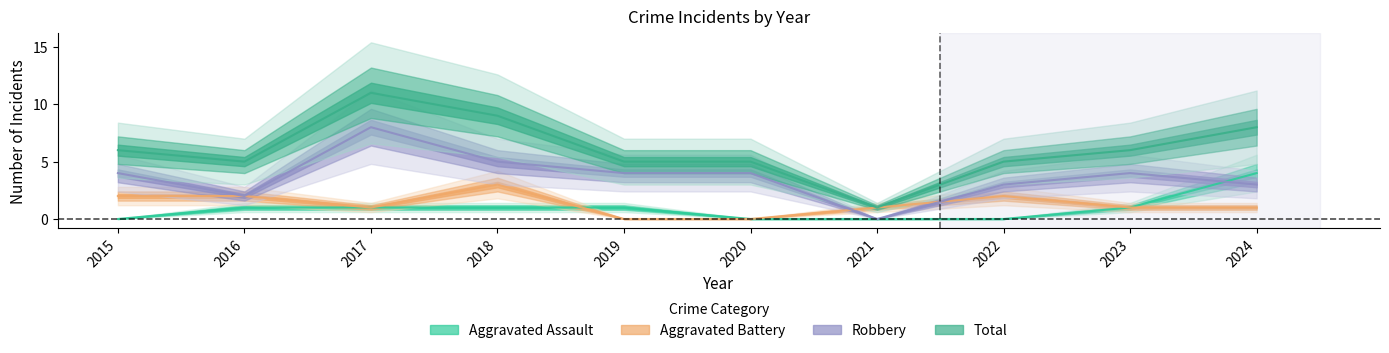

The Aggravated Assault series shows 0 at 2020. True or false?

True